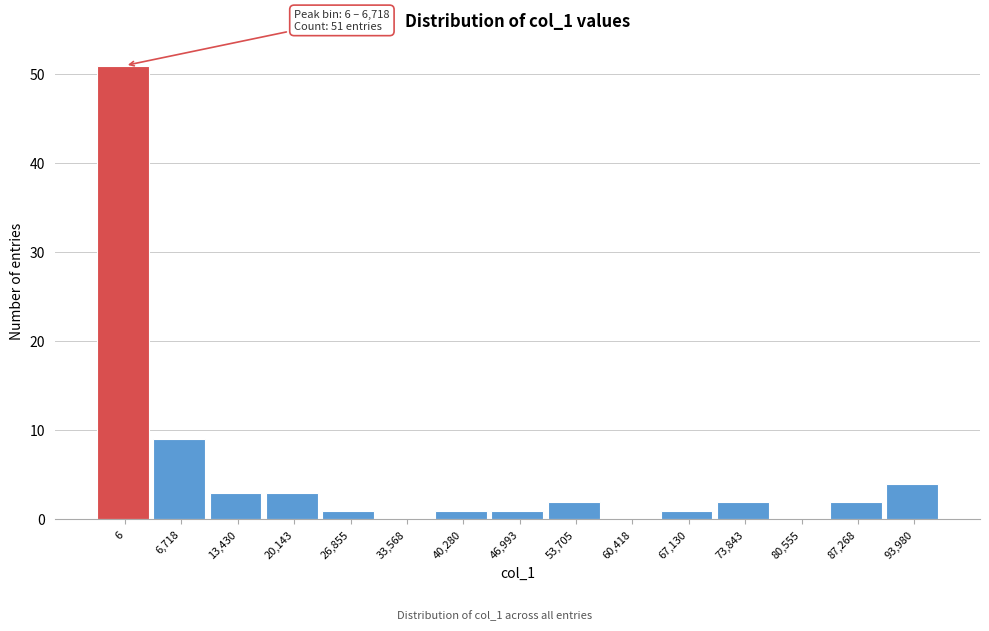

Reading left to right, list all the values displayed in this chart.

6=51	6,718=9	13,430=3	20,143=3	26,855=1	33,568=0	40,280=1	46,993=1	53,705=2	60,418=0	67,130=1	73,843=2	80,555=0	87,268=2	93,980=4